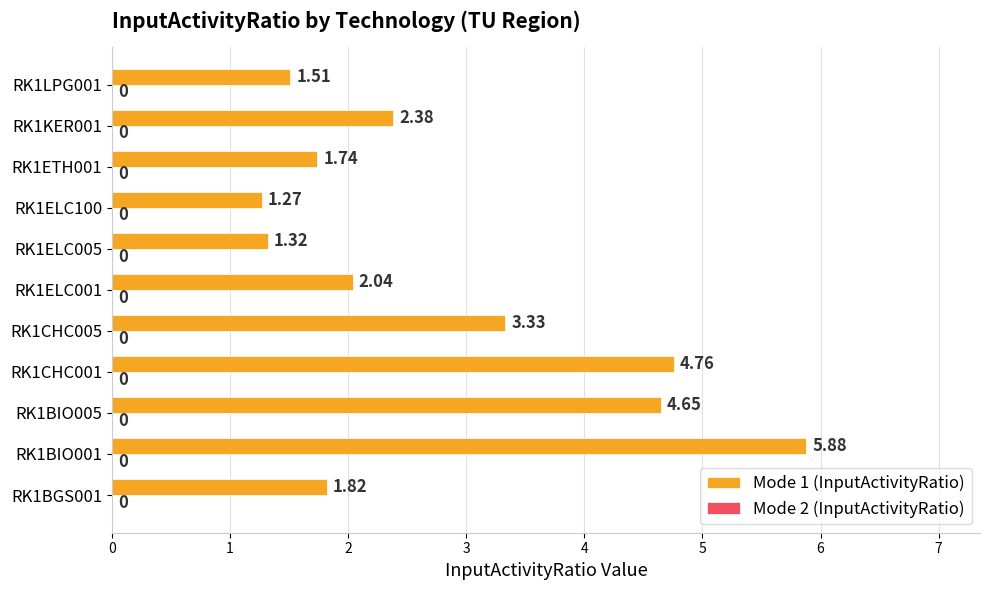

What is the average value?

2.8